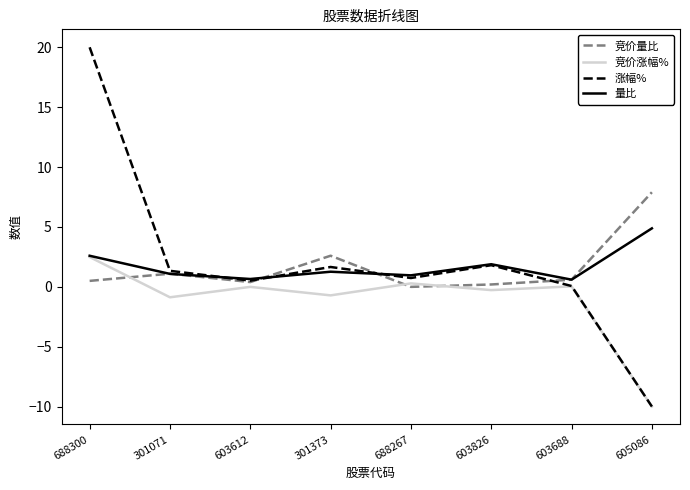

Which series has the largest range (max minus min)?

涨幅%